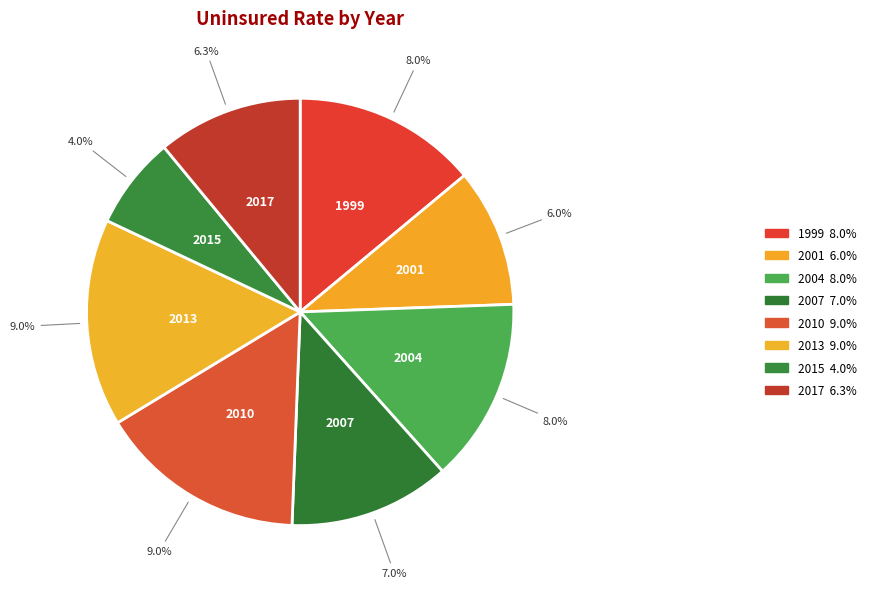

Is there any slice that represents more than half of the pie?

No